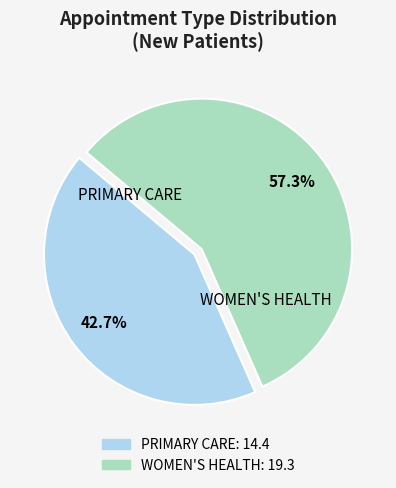

Is the sum of PRIMARY CARE and WOMEN'S HEALTH greater than half?

Yes